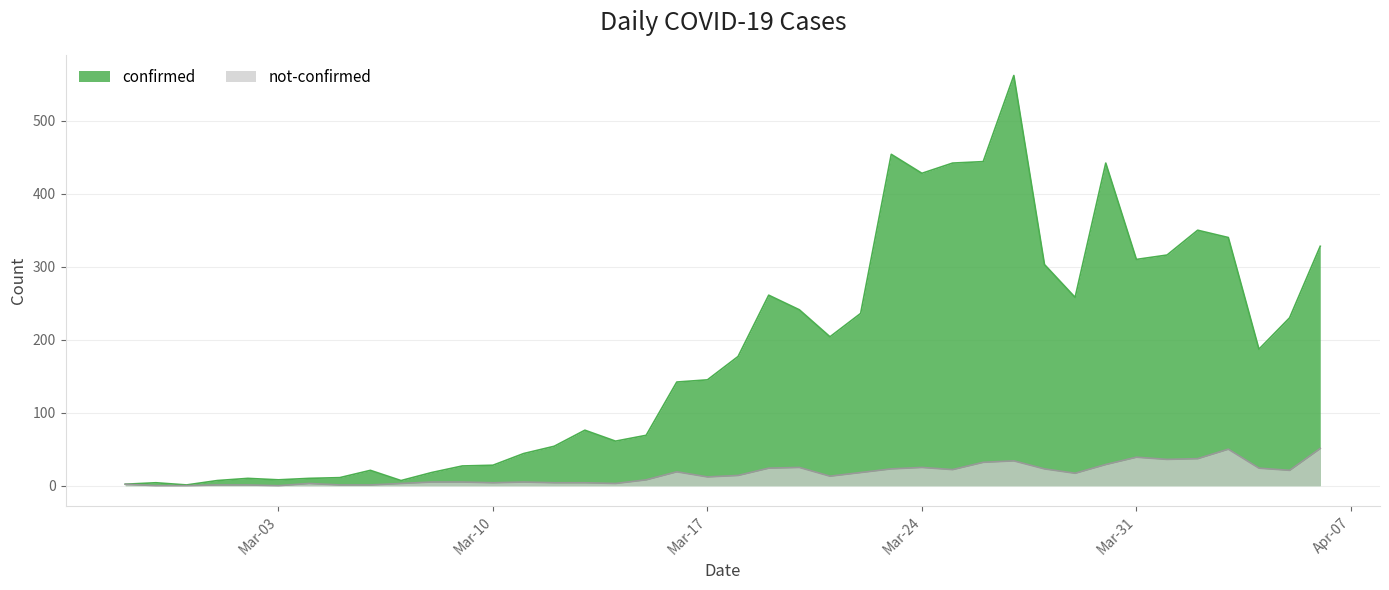

List the series in order of their overall mean, highest first.

confirmed, not-confirmed